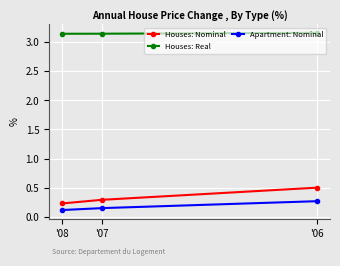

Which series has the widest spread of values?

Houses: Nominal